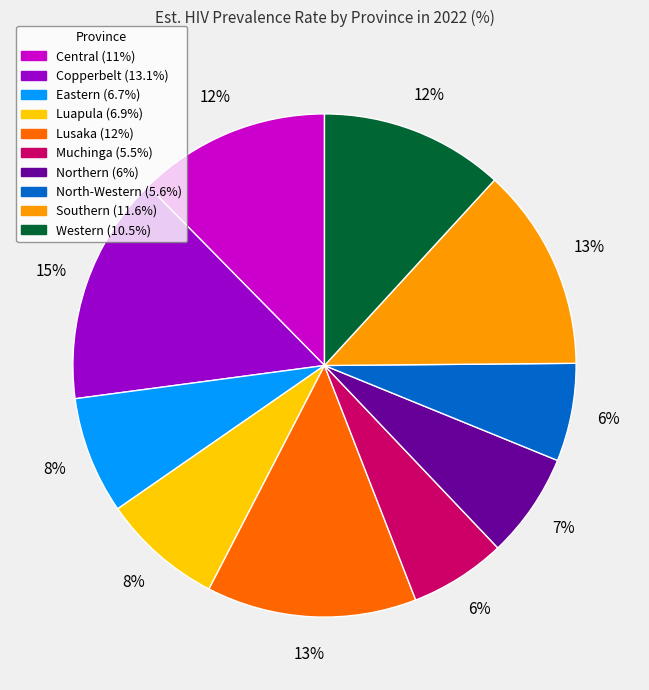

The Western slice represents 12% of the pie. True or false?

True